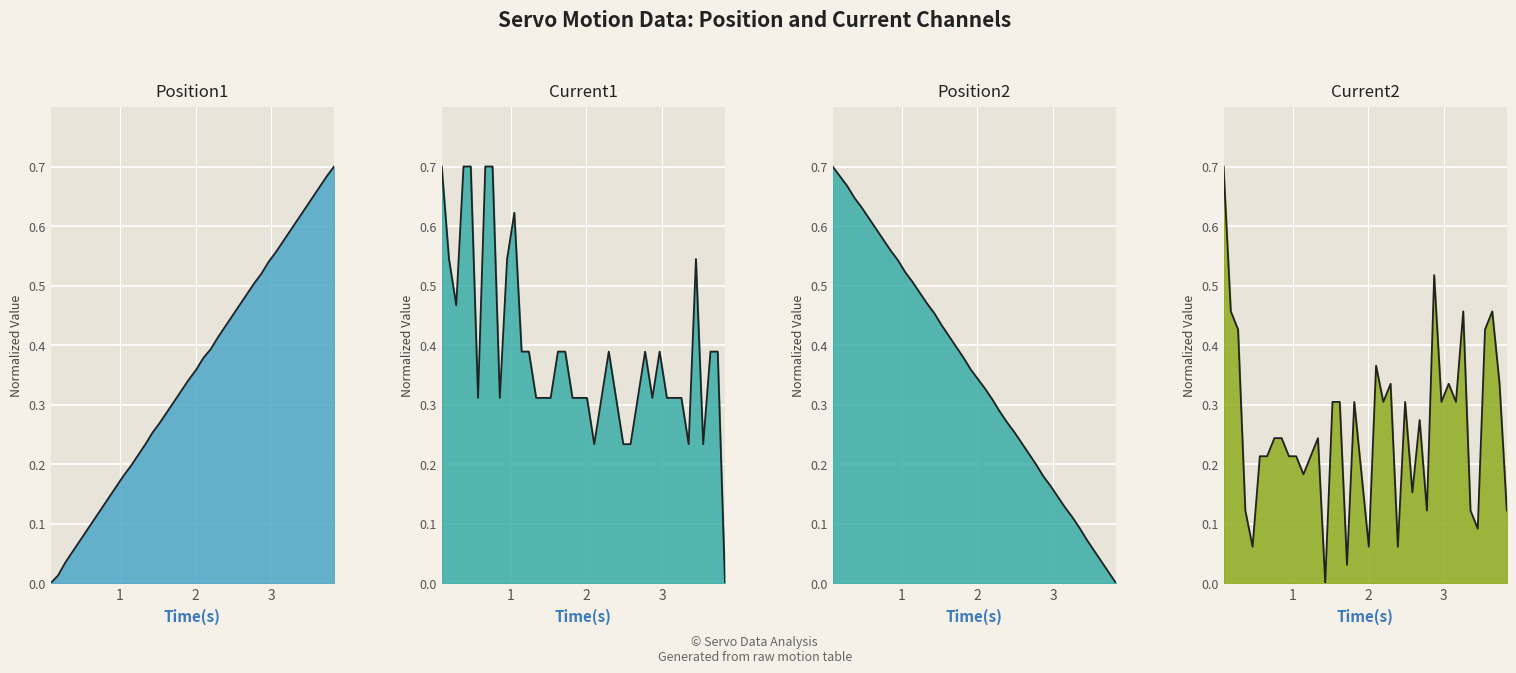

What is the value of the Position1 line point at the 10th from the left?

0.2